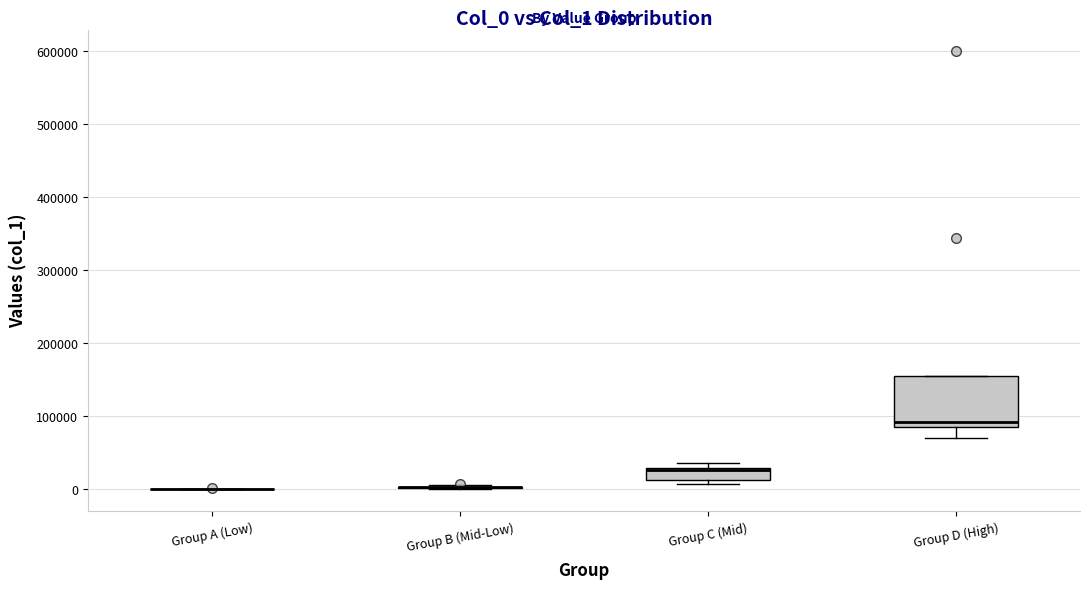

Reading left to right, transcribe this box plot: for each box, give where its median line is, the range the box spans, and where its two whiskers end, as read against the y-axis. The values are not printed on the chart, so give them approximately, as read against the axis.

Group A (Low): box collapsed to a line at 0, whiskers 0 to 0
Group B (Mid-Low): box collapsed to a line at 0, whiskers 0 to 10000
Group C (Mid): median 30000 (just below the box's upper edge), box 10000 to 30000, whiskers 10000 (just below the box's lower edge) to 40000
Group D (High): median 90000 (just above the box's lower edge), box 90000 to 160000, whiskers 70000 to 160000